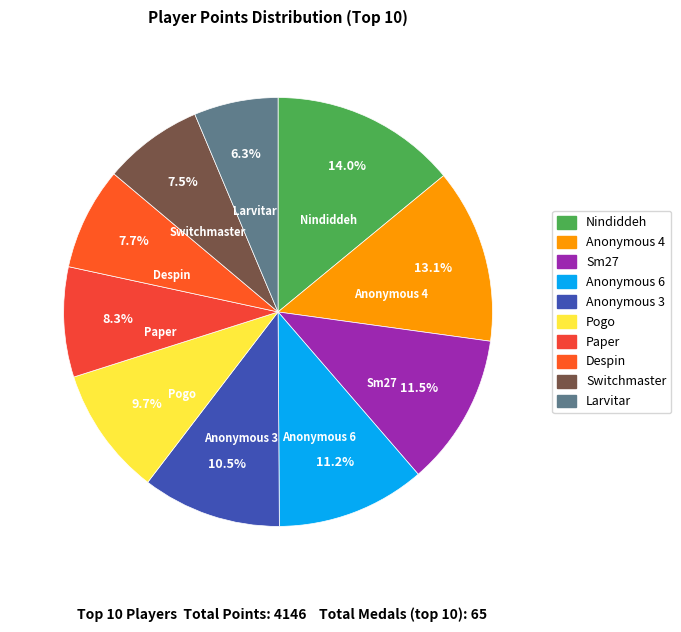

How many slices are in this pie chart?

10